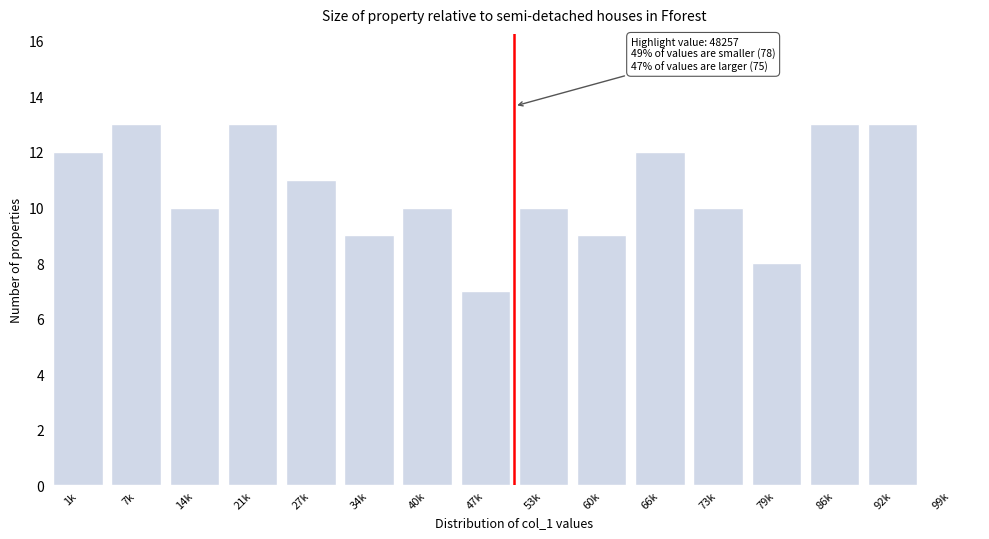

Reading right to left, list all the values displayed in this chart.

13	13	8	10	12	9	10	7	10	9	11	13	10	13	12